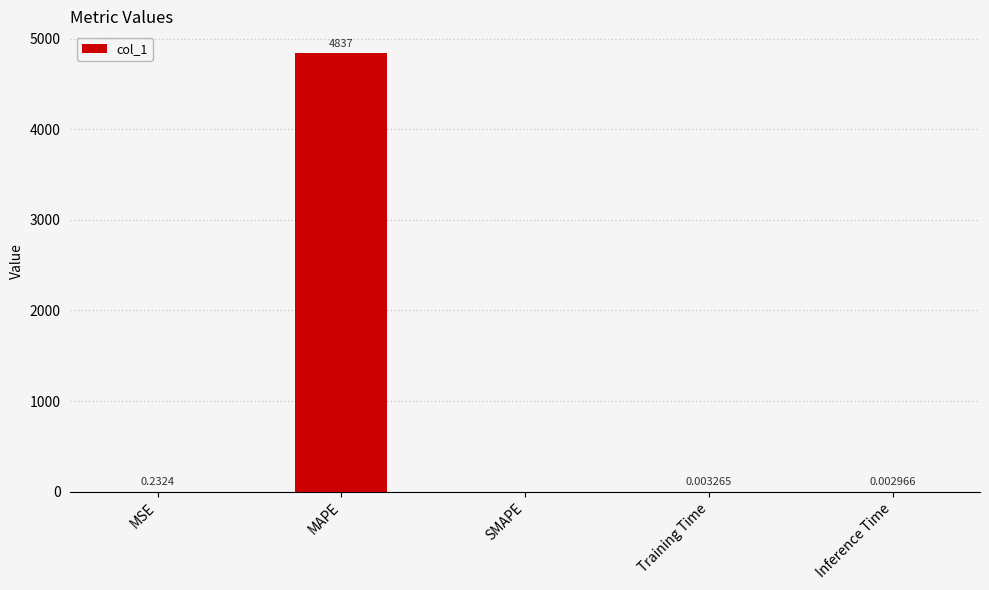

How many categories are shown in the chart?

5